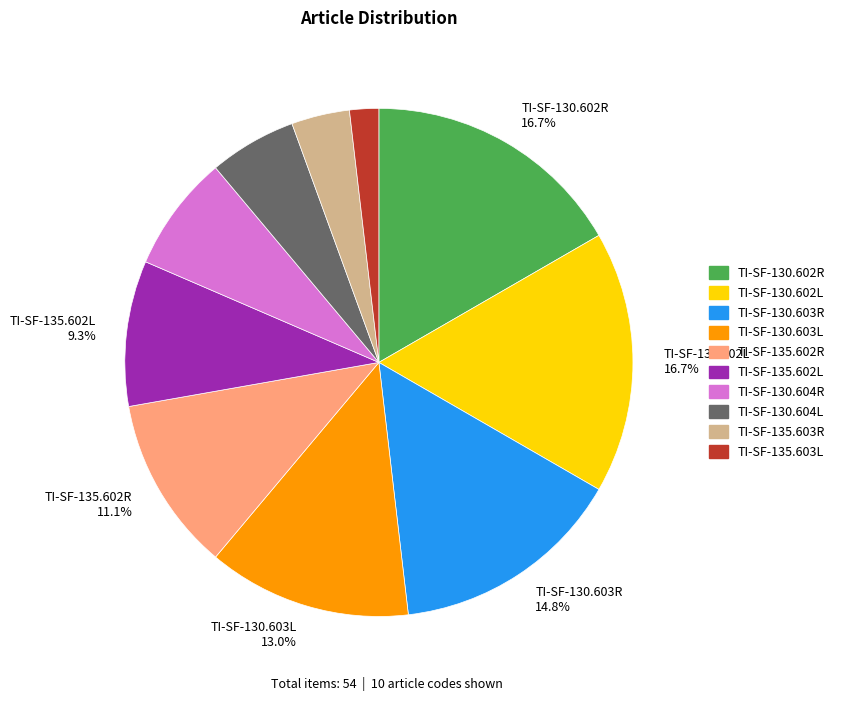

Does any single category account for the majority?

No